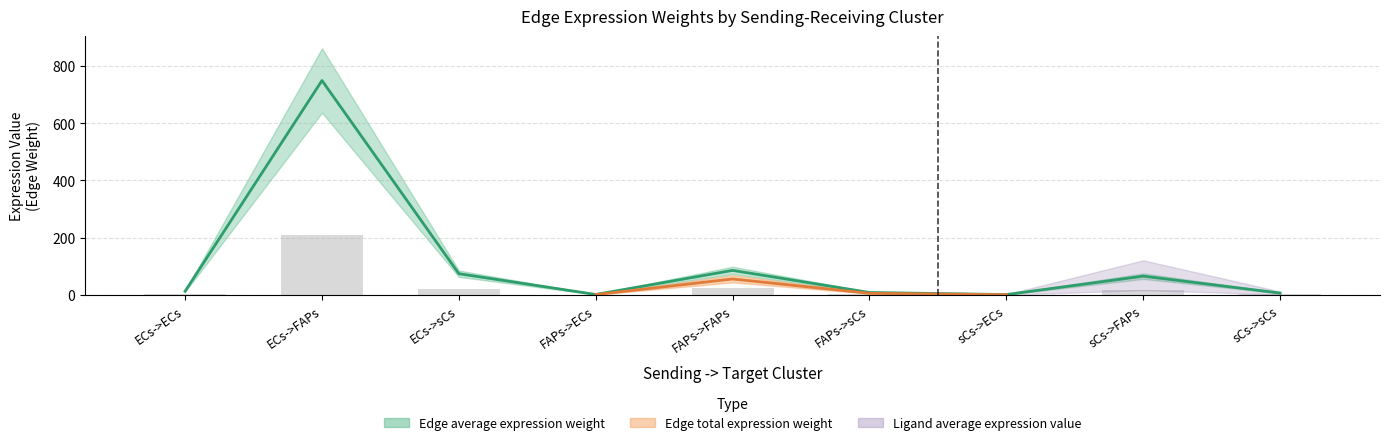

At which label does Edge average expression weight reach its peak?

ECs->FAPs